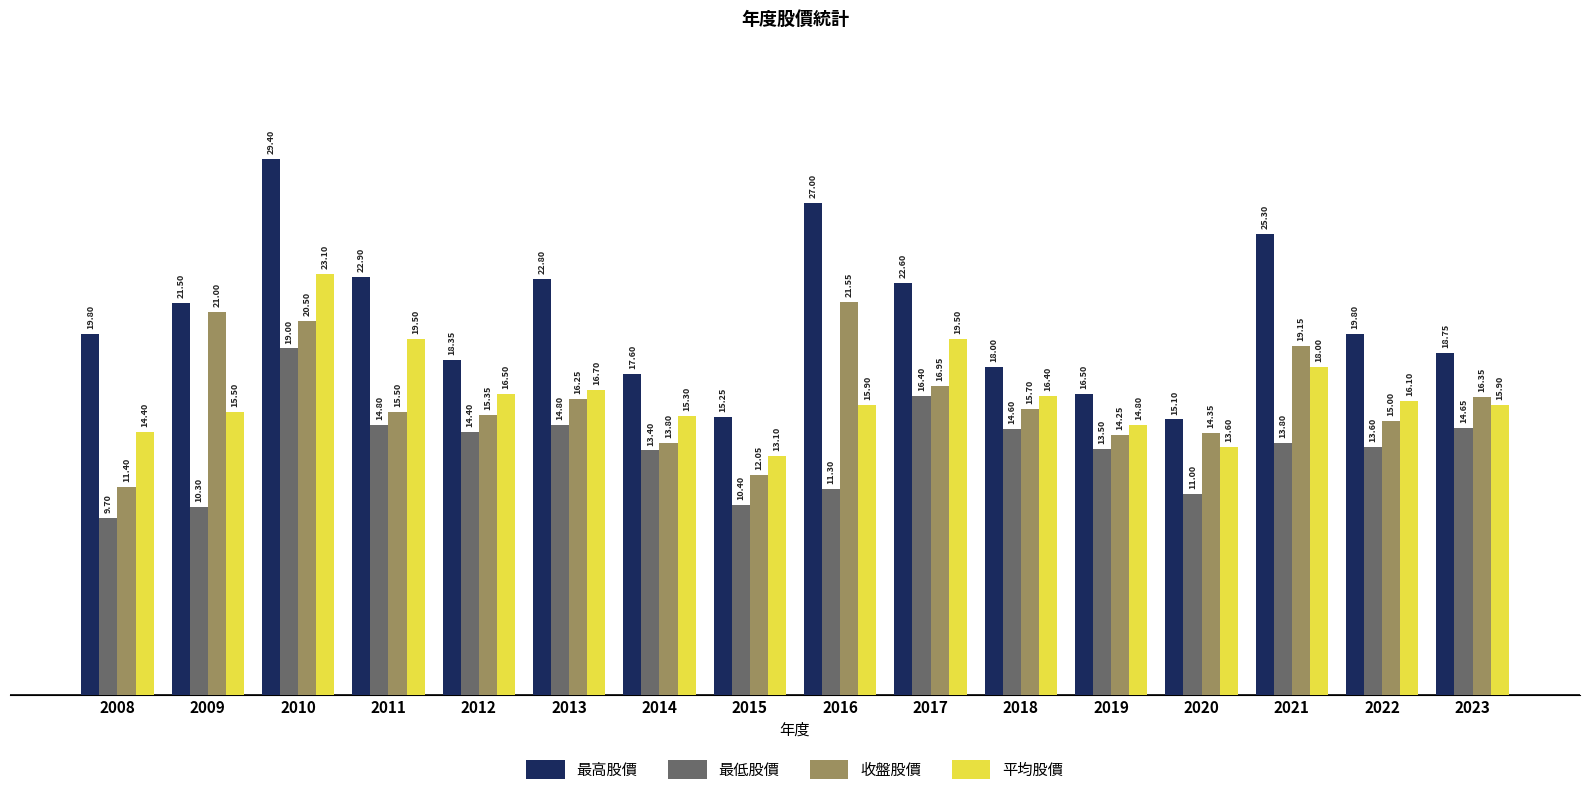

Which series has the largest range (max minus min)?

最高股價